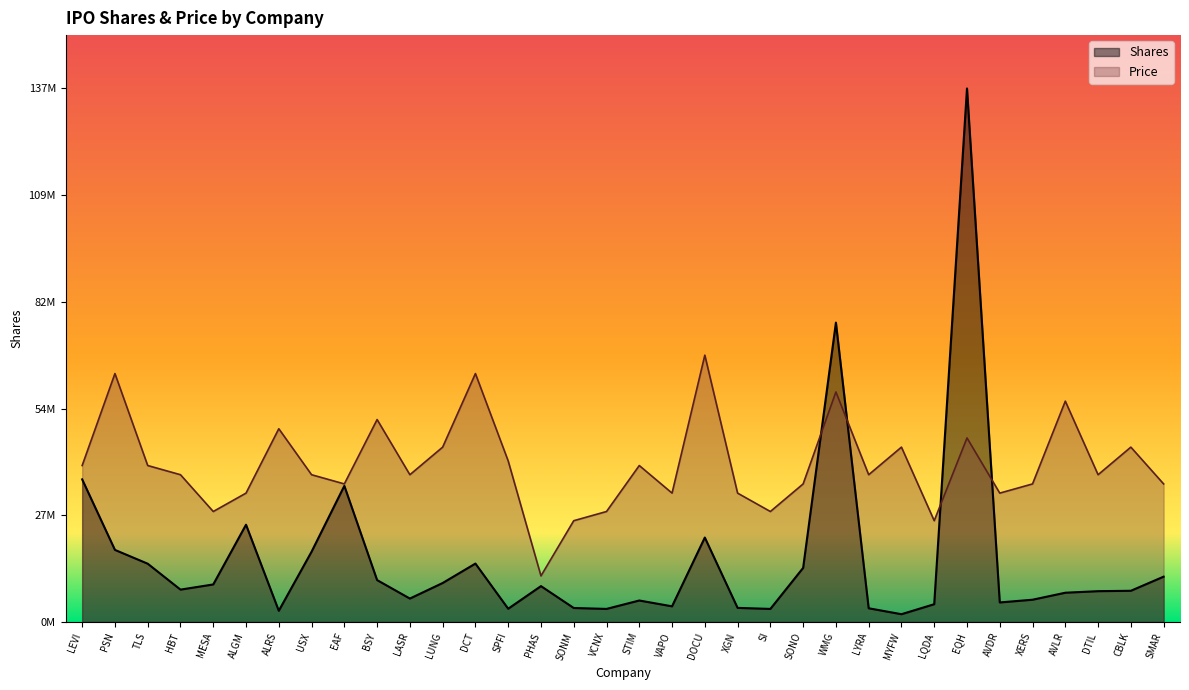

Where does the Price series first go above 37862068?

LEVI